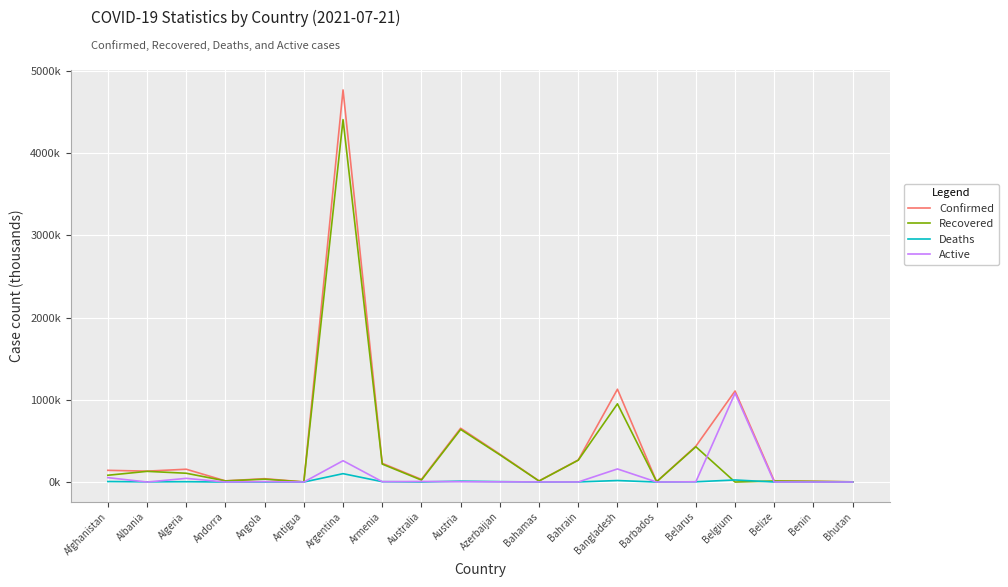

Is this an area chart (filled region under the line)?

No